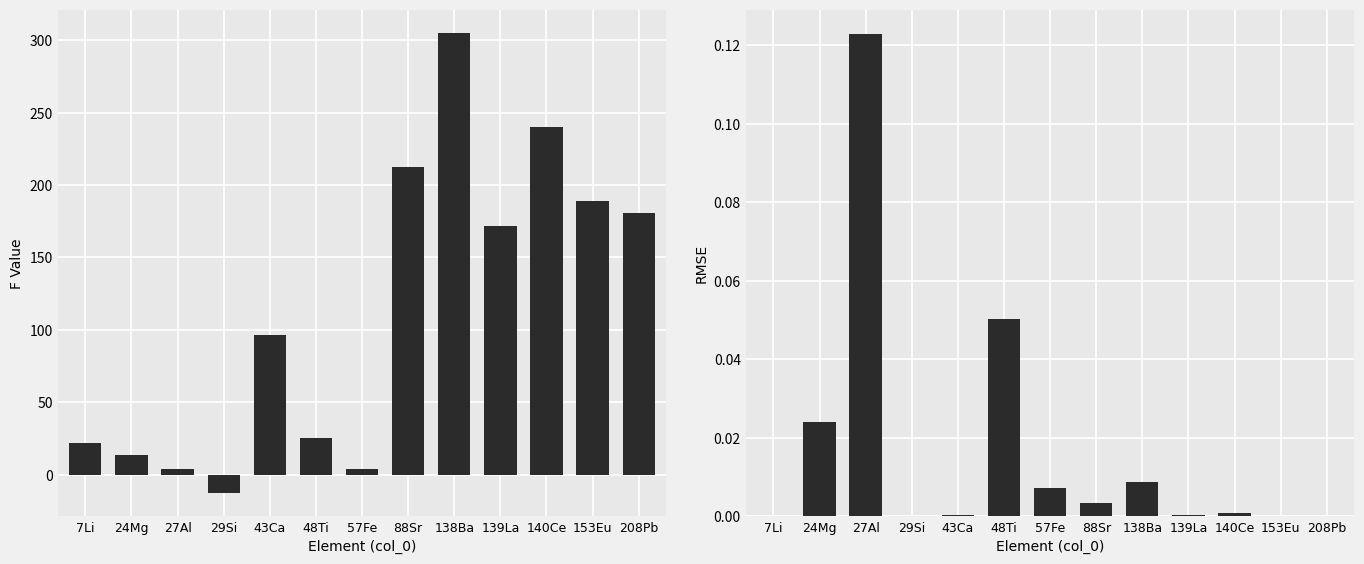

What is the smallest value displayed?

-13.0